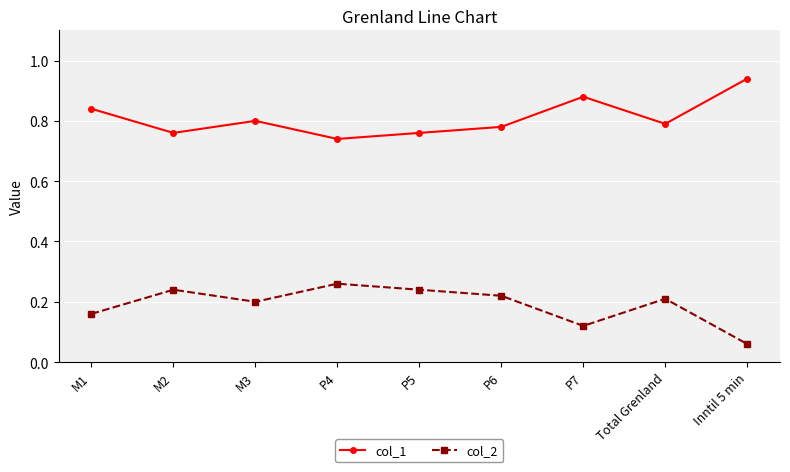

Does the chart display data point markers on the line(s)?

Yes